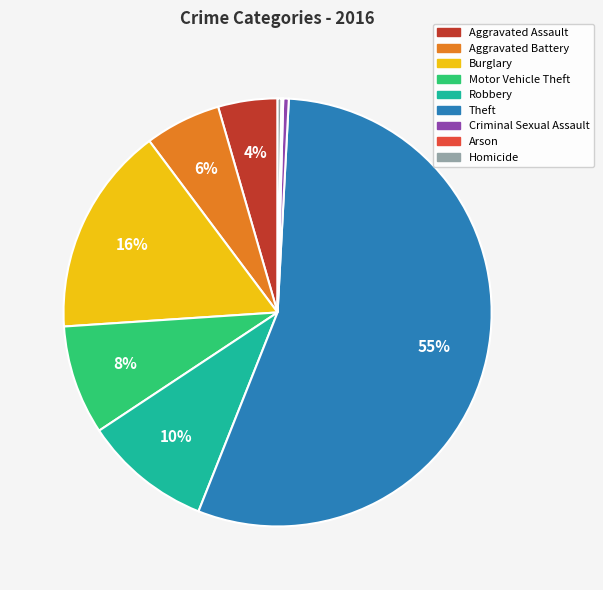

What percentage is the Robbery slice, to the nearest percent?

10%